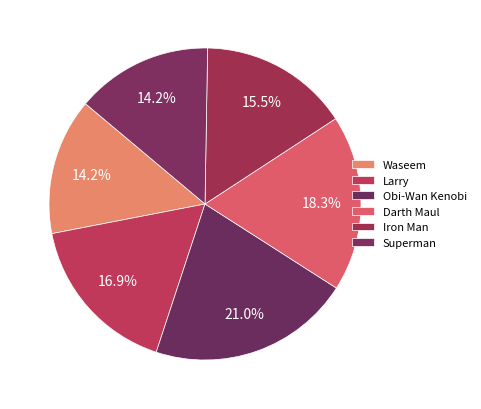

Approximately how many times larger is the value at Larry compared to Waseem?

1.2